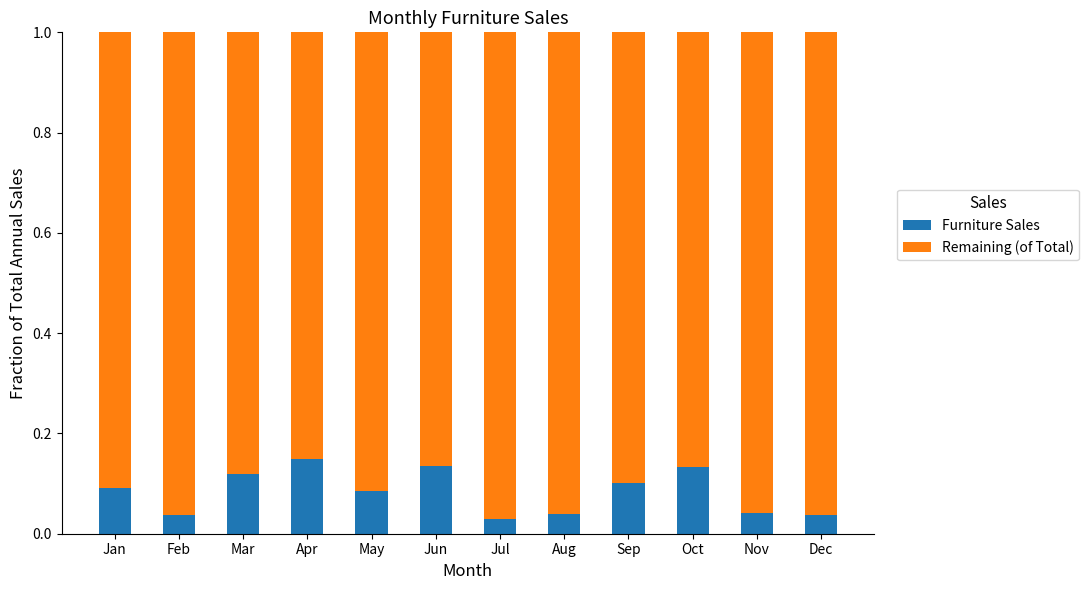

Is it true that Furniture Sales equals 0.1 at Mar?

True